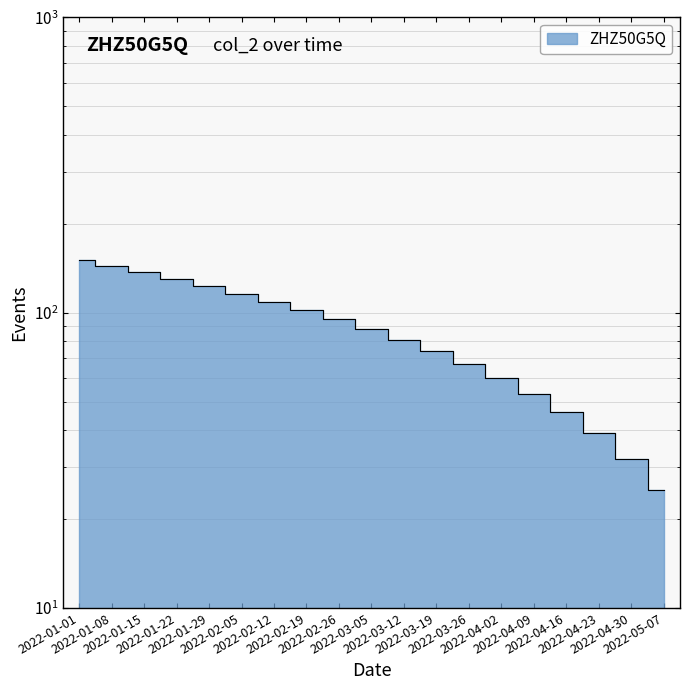

Rank the categories by value from highest to lowest.

2022-01-01, 2022-01-08, 2022-01-15, 2022-01-22, 2022-01-29, 2022-02-05, 2022-02-12, 2022-02-19, 2022-02-26, 2022-03-05, 2022-03-12, 2022-03-19, 2022-03-26, 2022-04-02, 2022-04-09, 2022-04-16, 2022-04-23, 2022-04-30, 2022-05-07